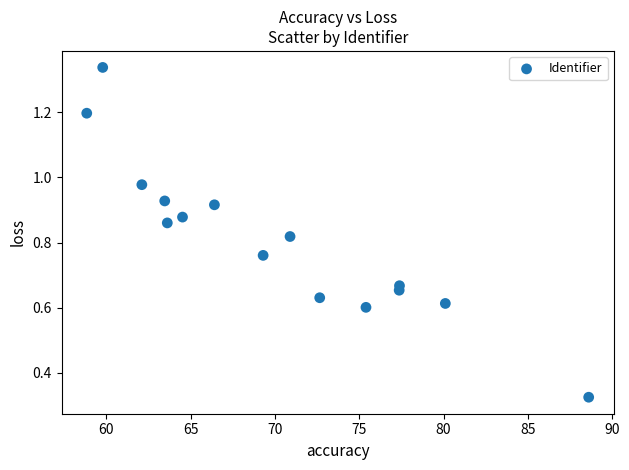

What is the range of X values (max minus min)?

29.8